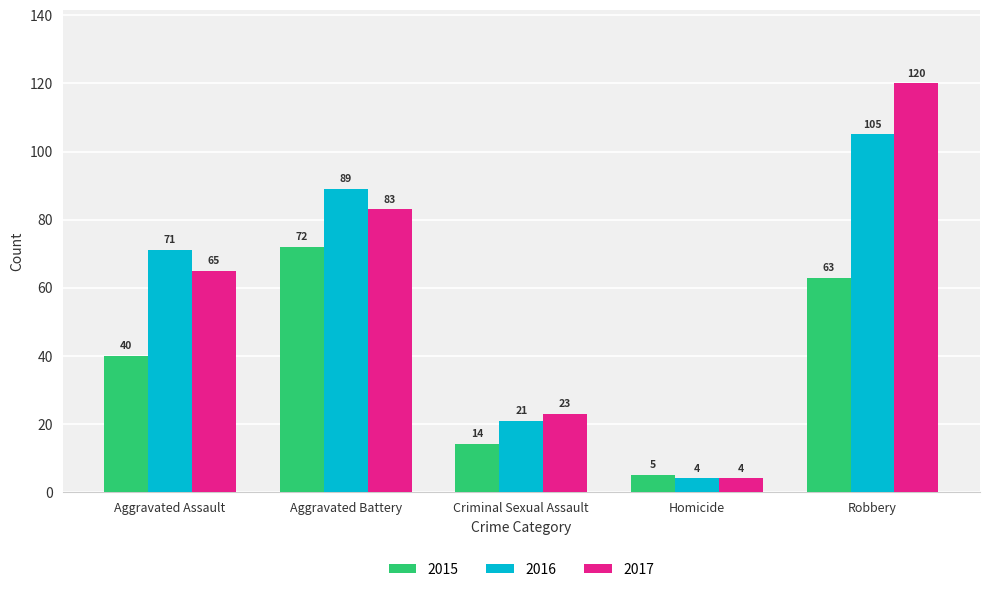

Between Aggravated Assault and Robbery, which series saw the biggest shift?

2017